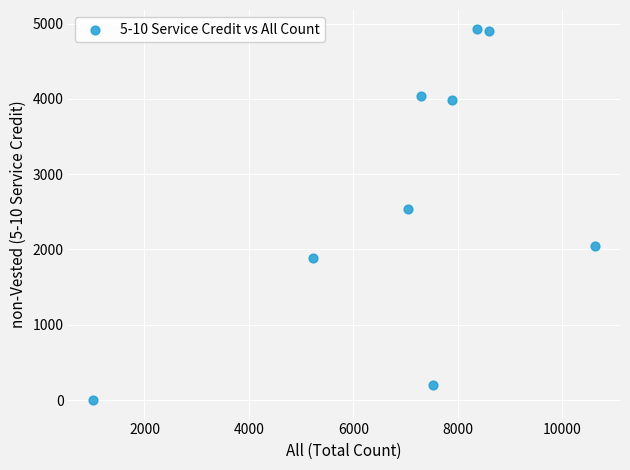

What Y value in the scatter plot is closest to 2466?

2542